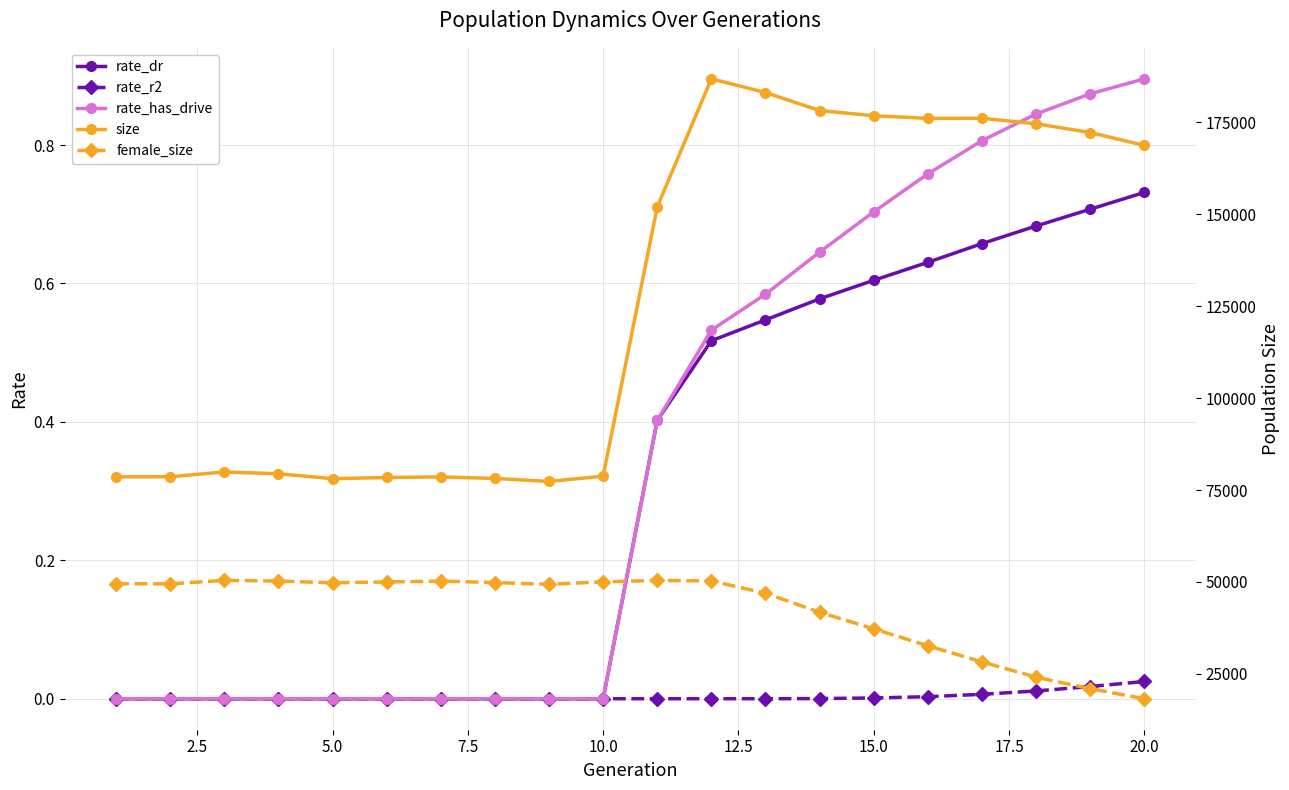

Is it true that rate_has_drive equals -0.3 at 5.0?

False